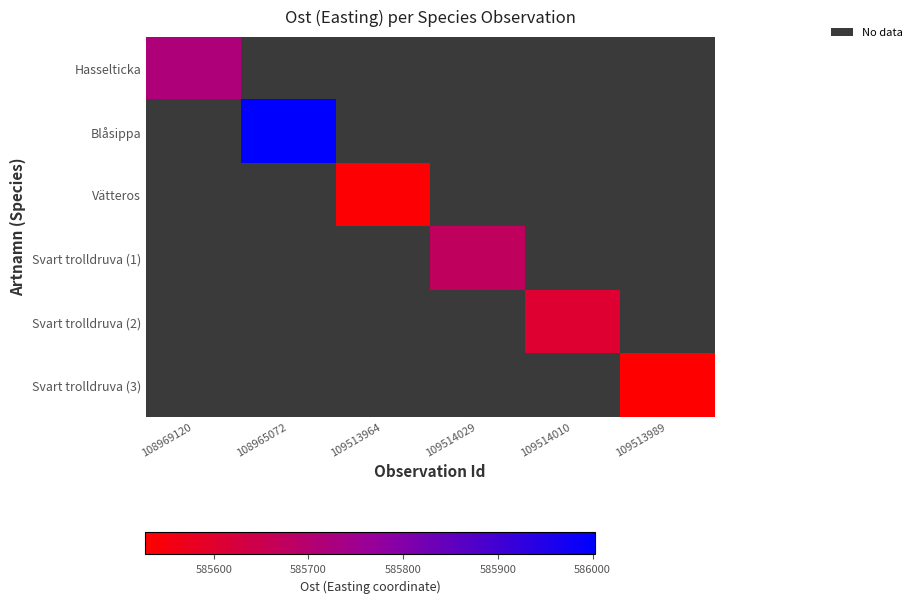

Count the number of categories in the chart.

6